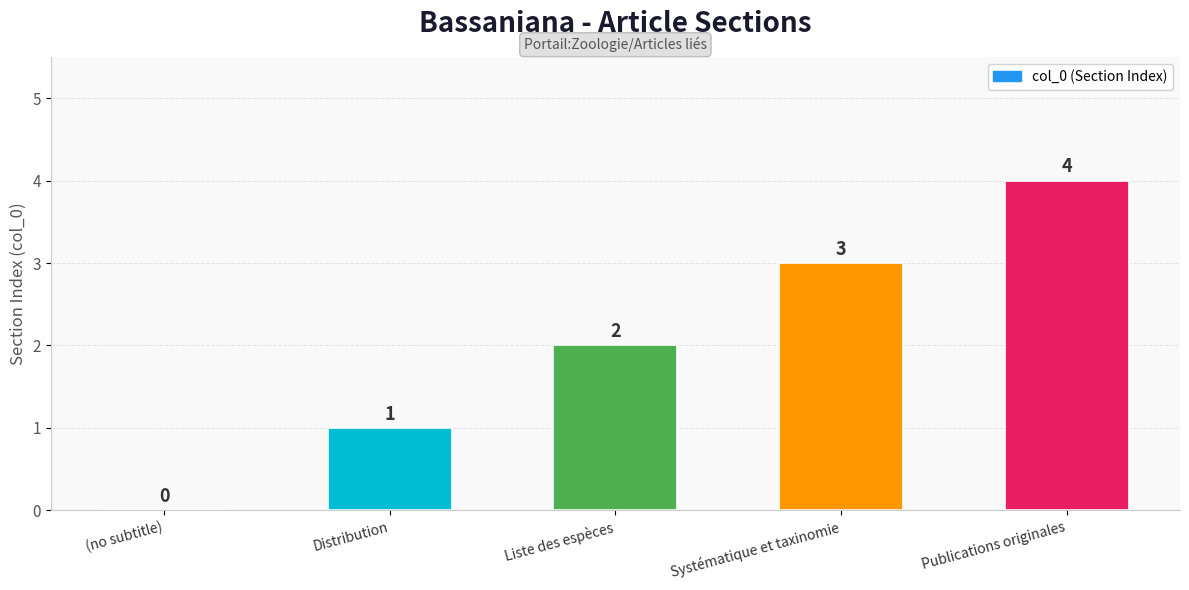

Between Systématique et taxinomie and Liste des espèces, which is larger?

Systématique et taxinomie